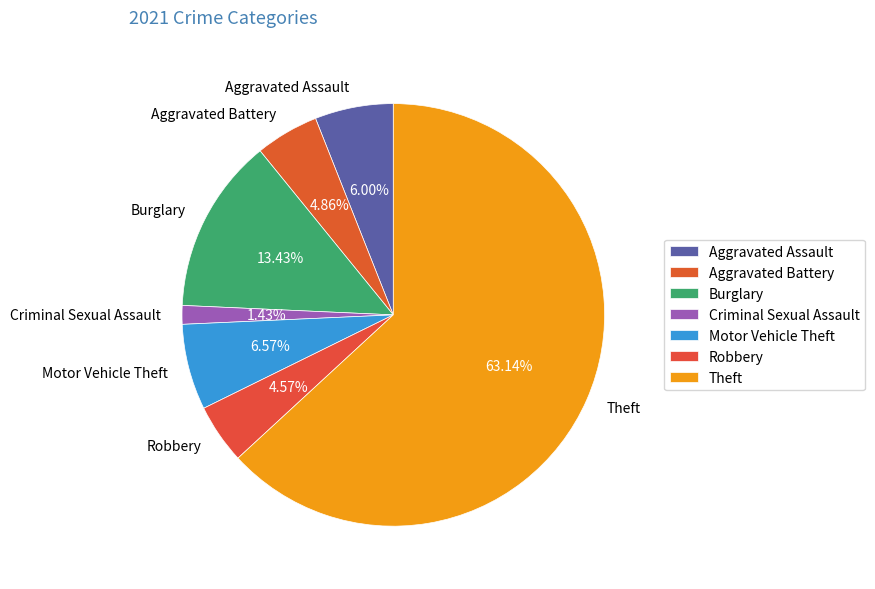

How many slices are in this pie chart?

7